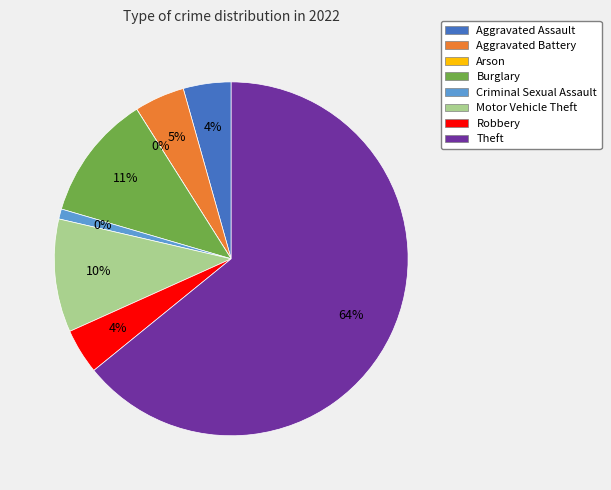

To the nearest percent, what percentage of the pie is Motor Vehicle Theft?

10%